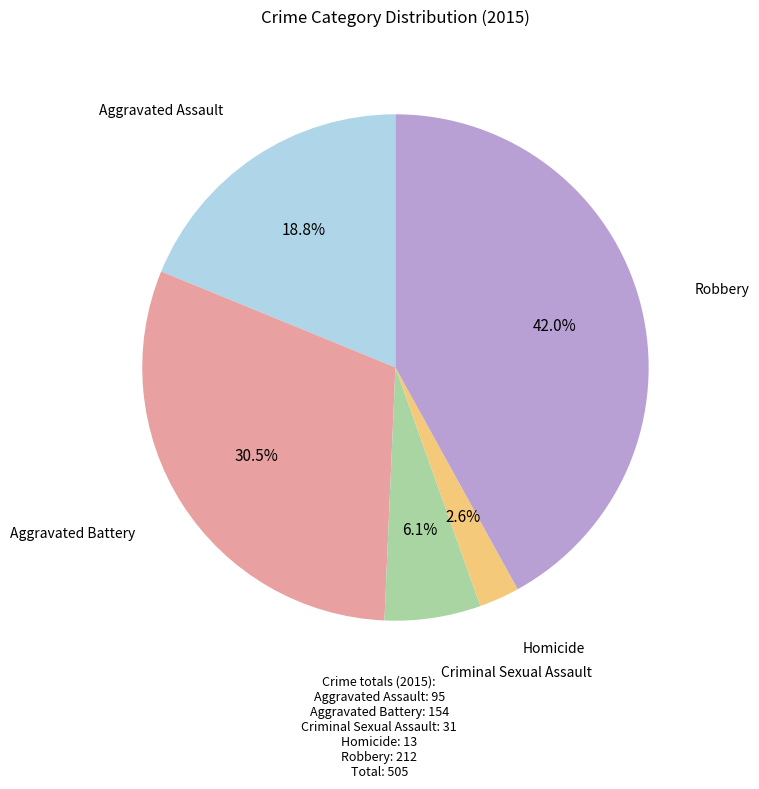

Which category has the smallest portion of the pie?

Homicide